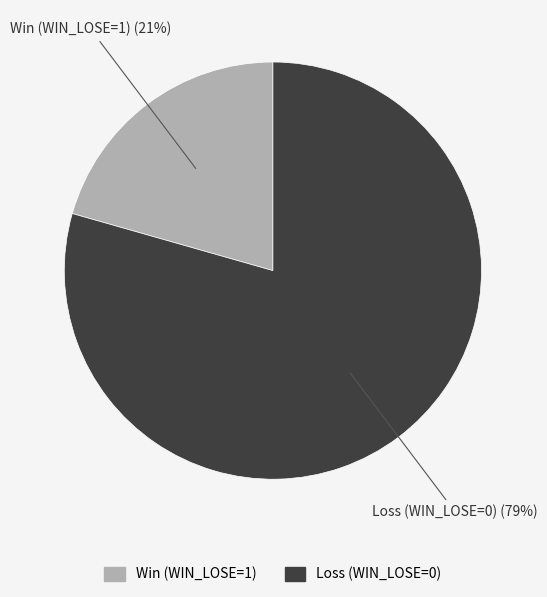

Is it true that Win (WIN_LOSE=1) is 15% of the pie?

False